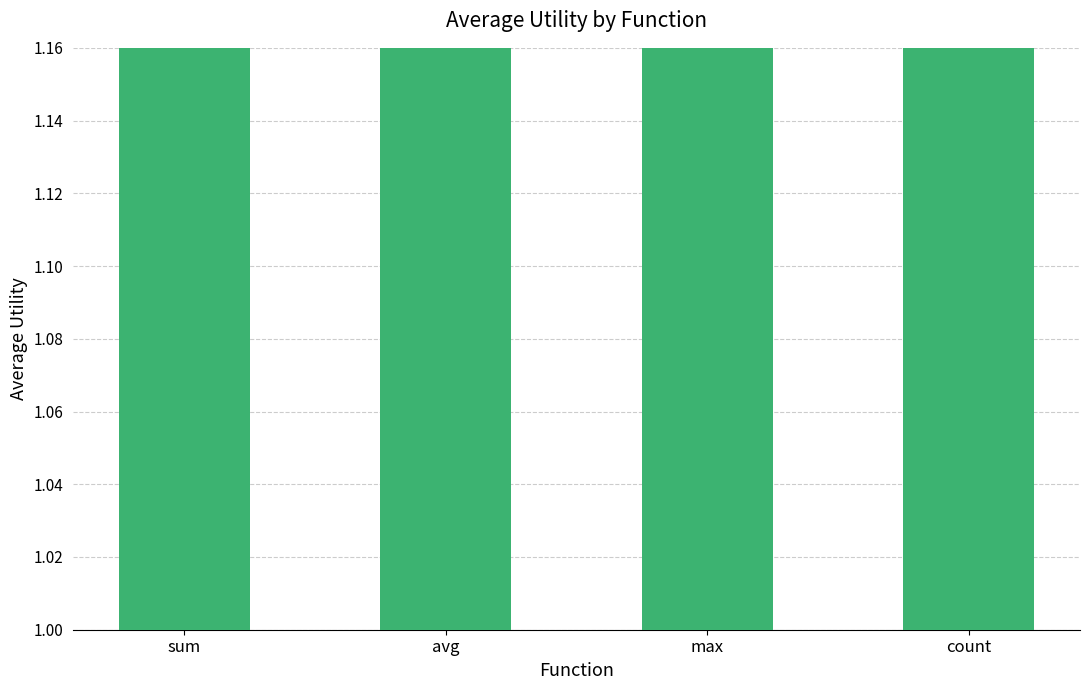

What is the greatest value displayed?

1.4